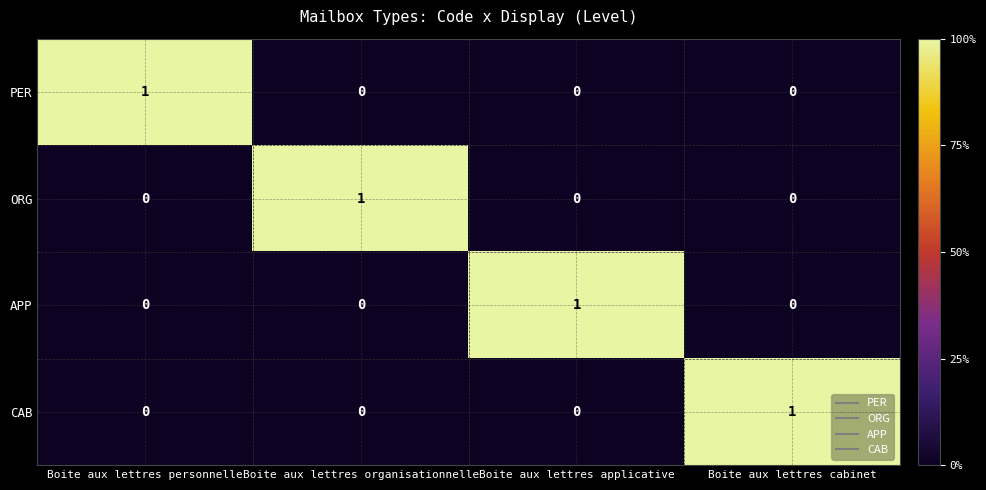

Count the number of categories in the chart.

4